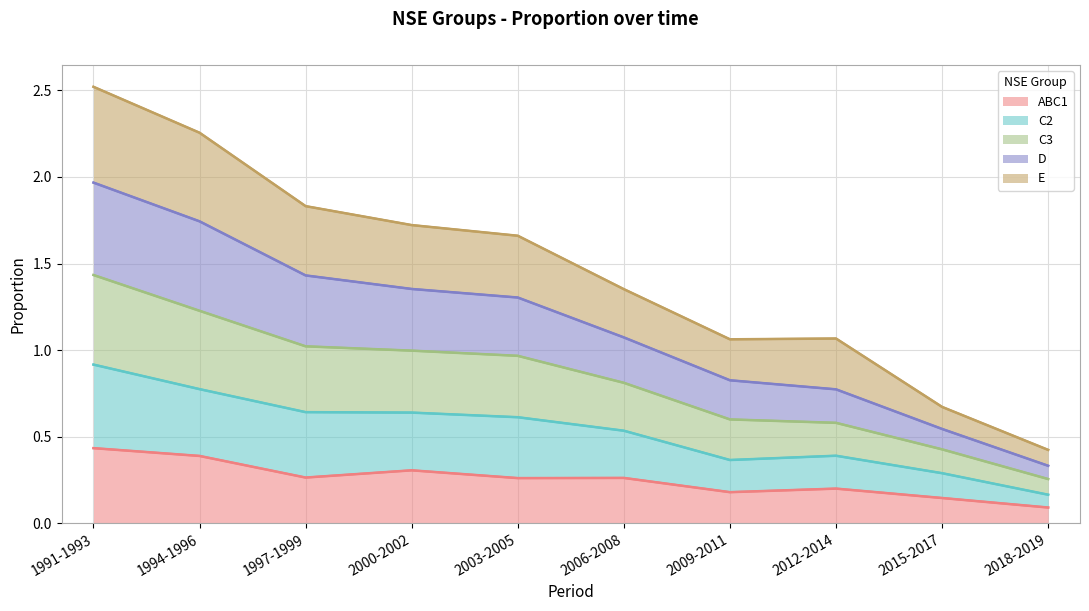

What is the label of the 1st point from the left?

1991-1993